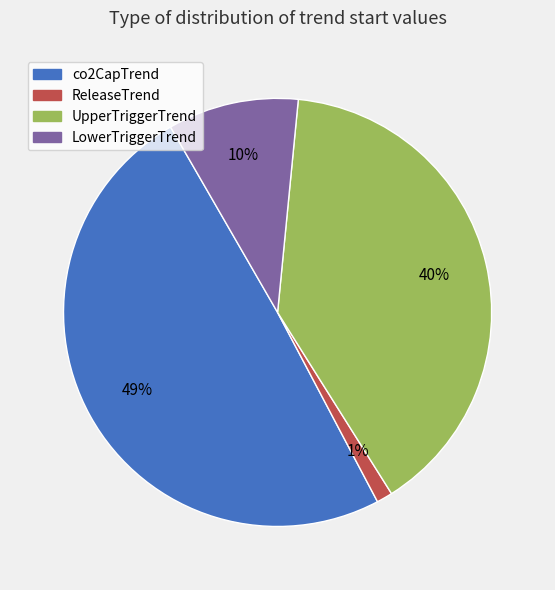

The UpperTriggerTrend slice represents 40% of the pie. True or false?

True